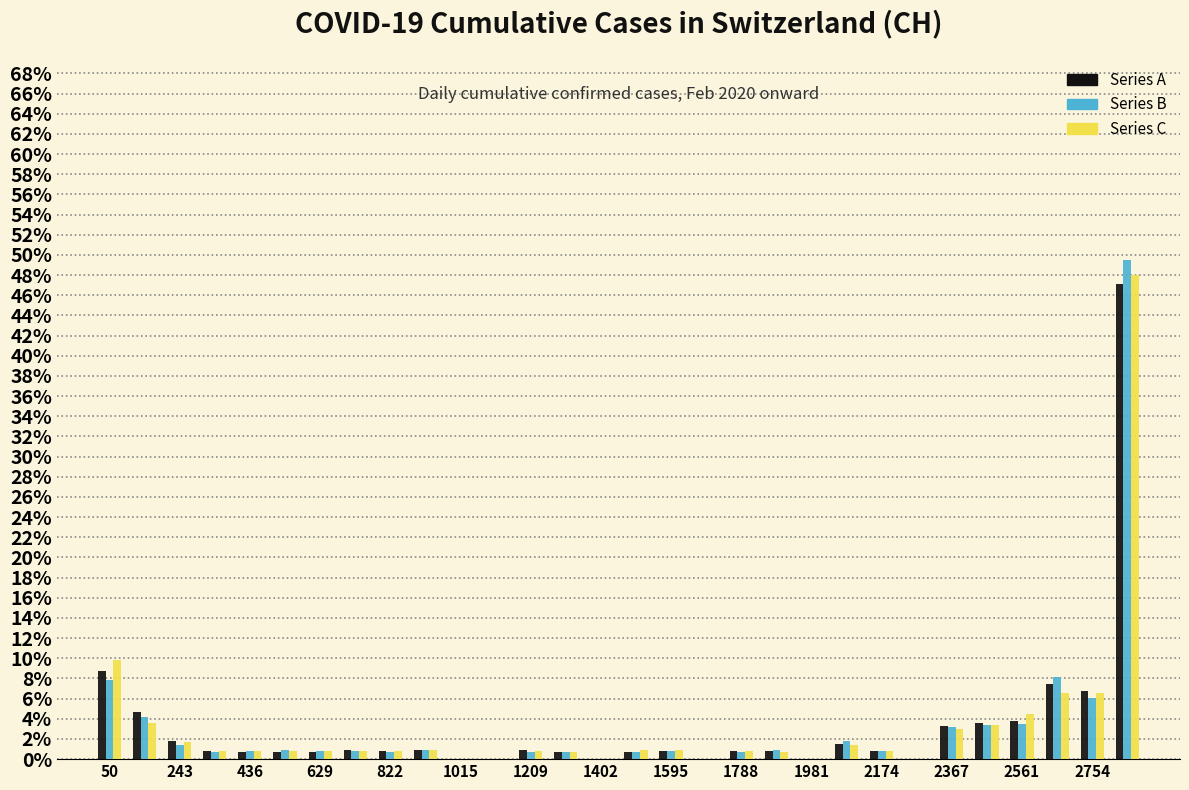

In the Series B series, which range on the x-axis has the tallest bar?

2800 to 2900